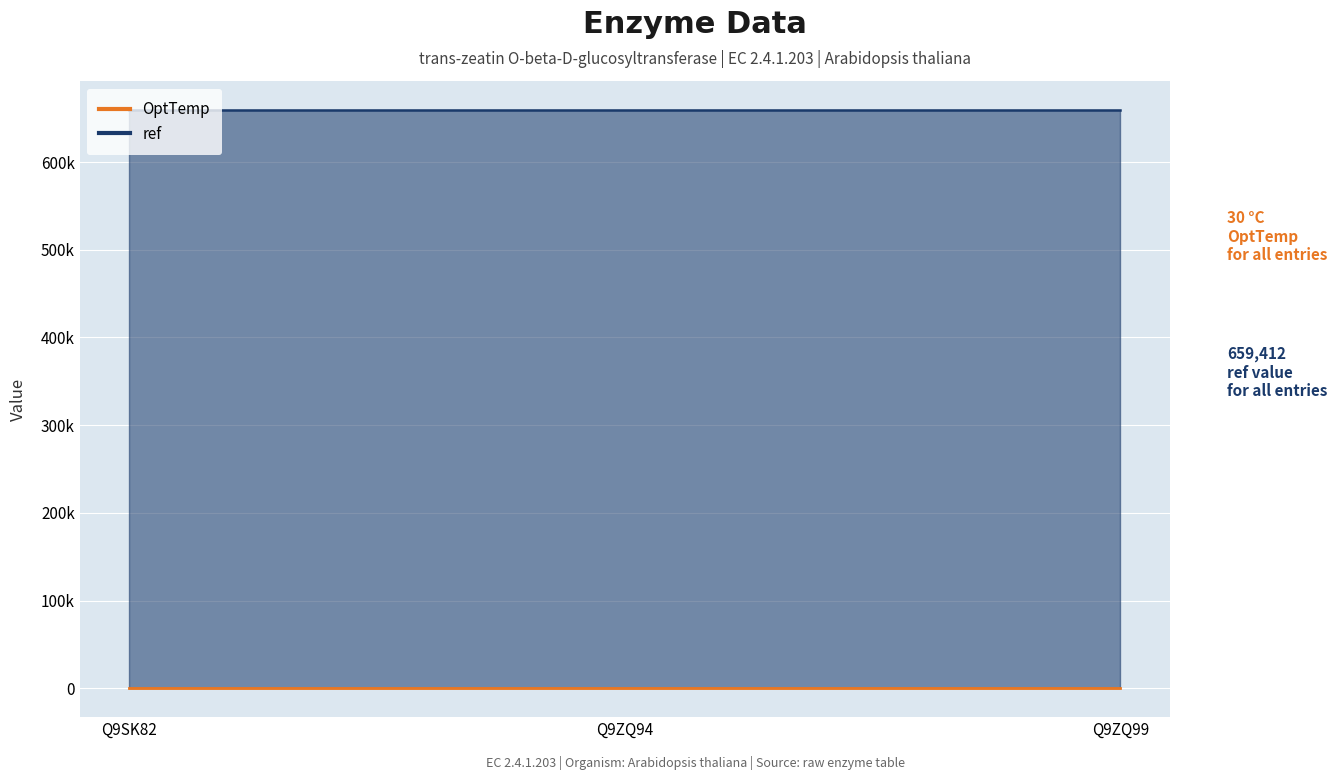

Reading left to right, extract all data points from this chart.

OptTemp: 30	30	30
ref: 659412	659412	659412